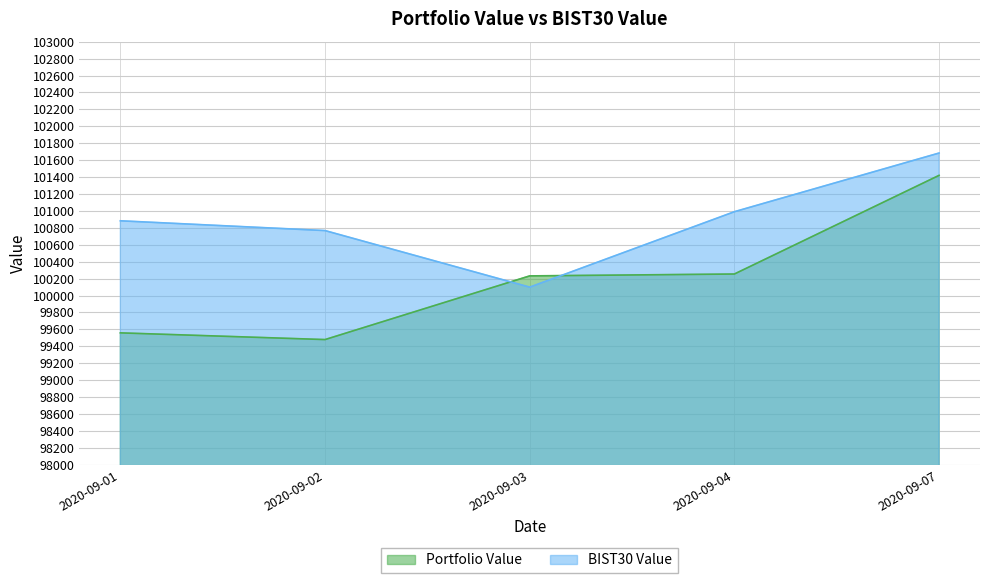

How many lines are shown in the chart?

2